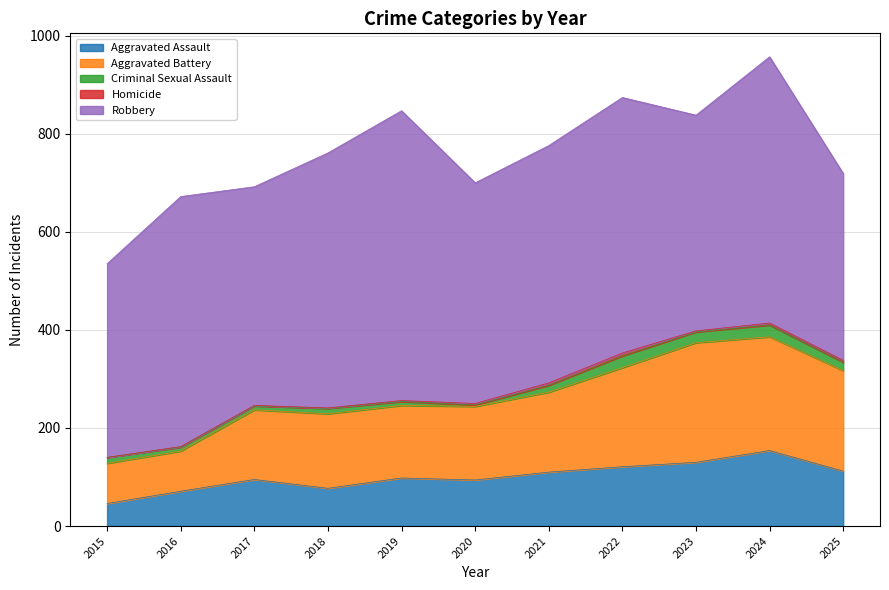

True or false: Homicide and Robbery intersect in this chart.

False